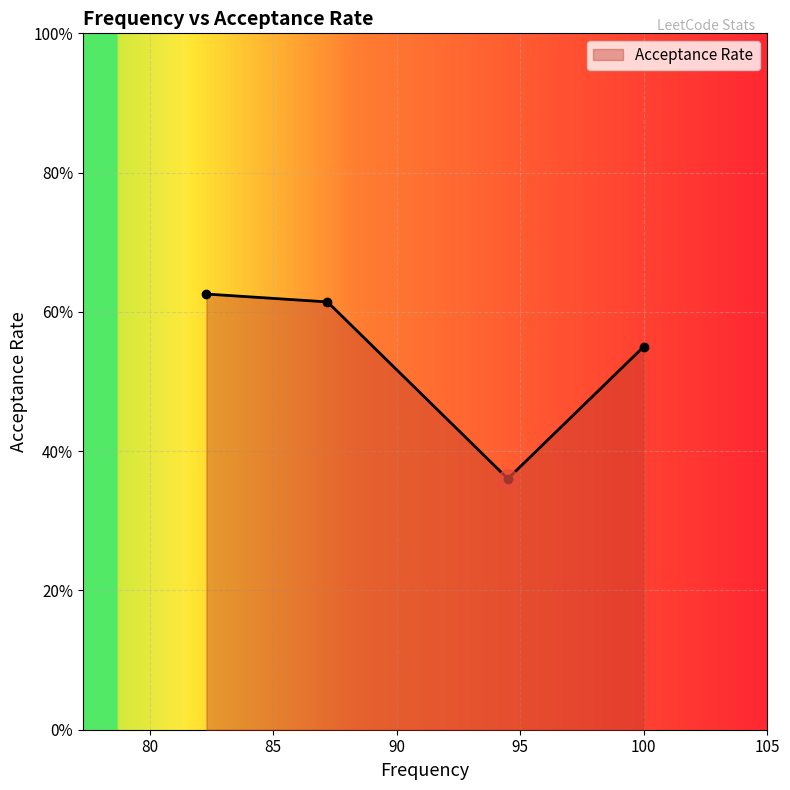

Is this an area chart (filled region under the line)?

Yes